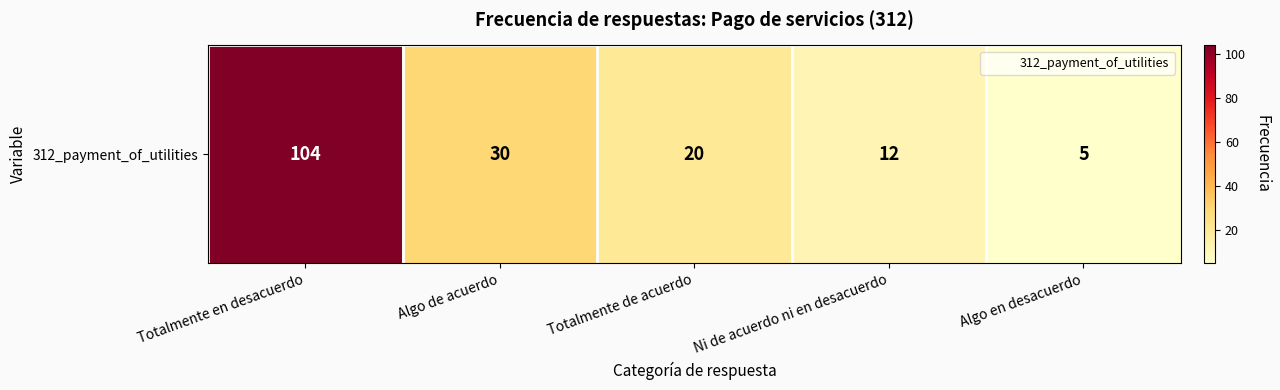

What is the change in value from Algo de acuerdo to Totalmente de acuerdo?

-10